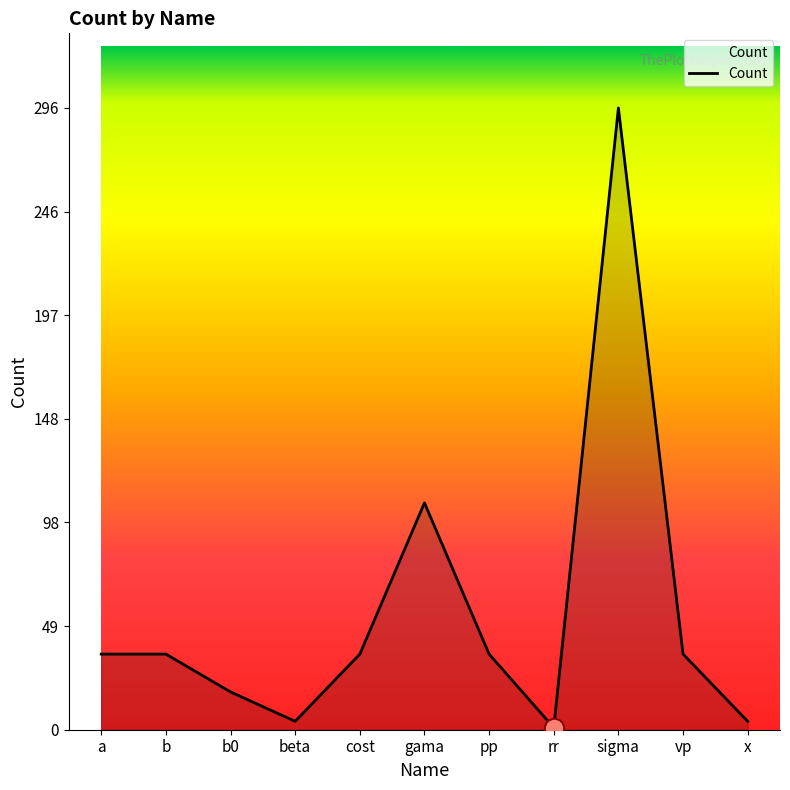

What is the smallest value displayed?

1